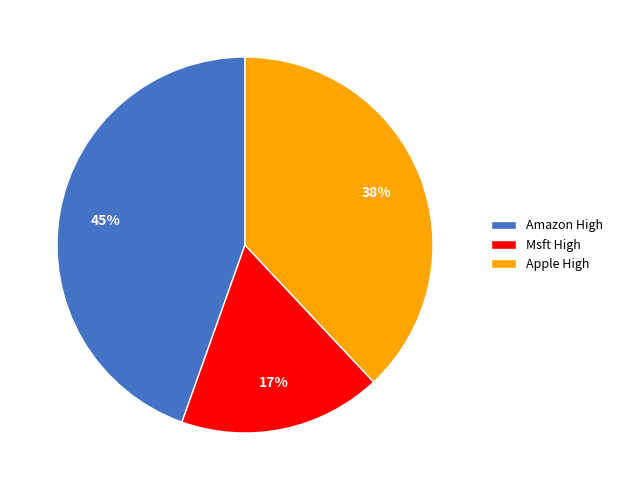

To the nearest percent, what is the average slice percentage?

33%